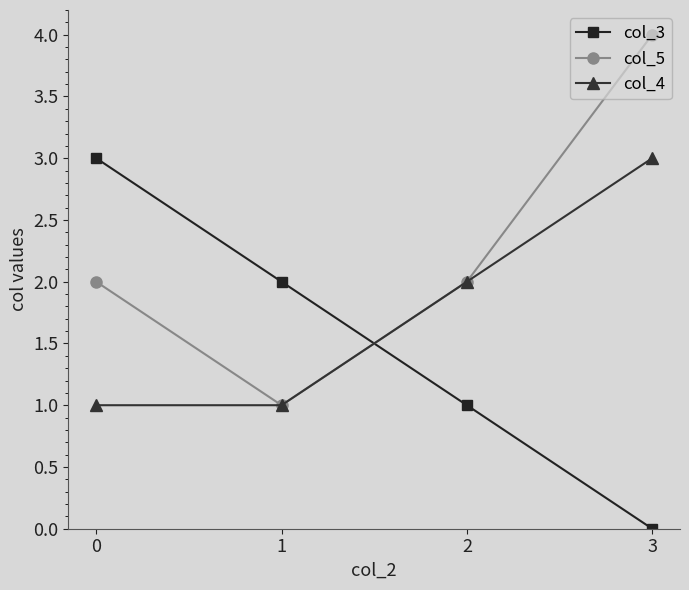

What is the value of the col_4 point at the 1st from the left?

1